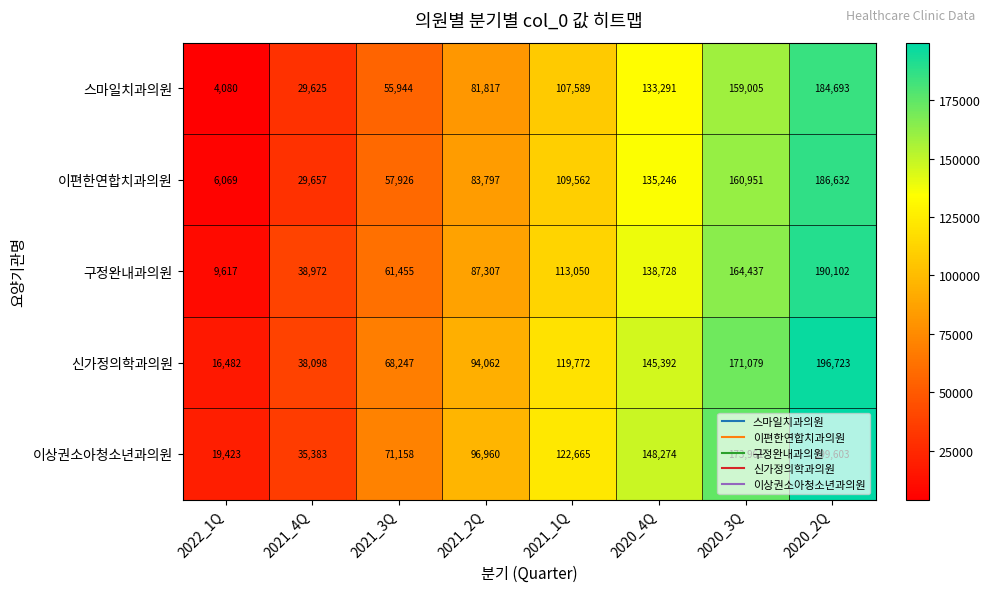

Which series has the largest range (max minus min)?

스마일치과의원